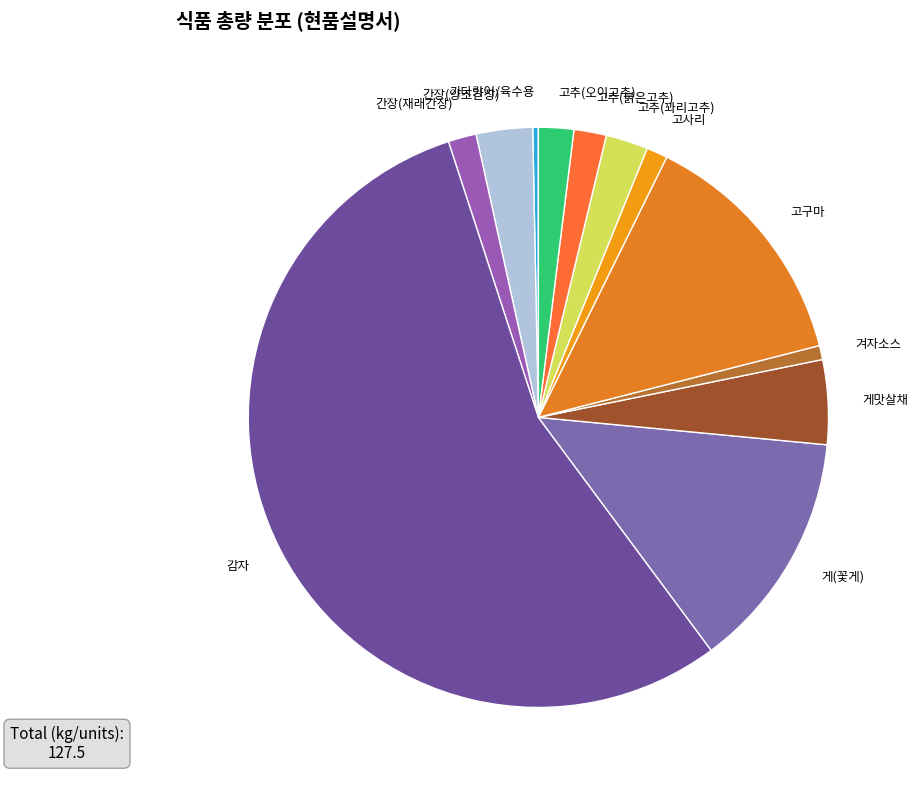

Which has a higher value, 고구마 or 고추(붉은고추)?

고구마